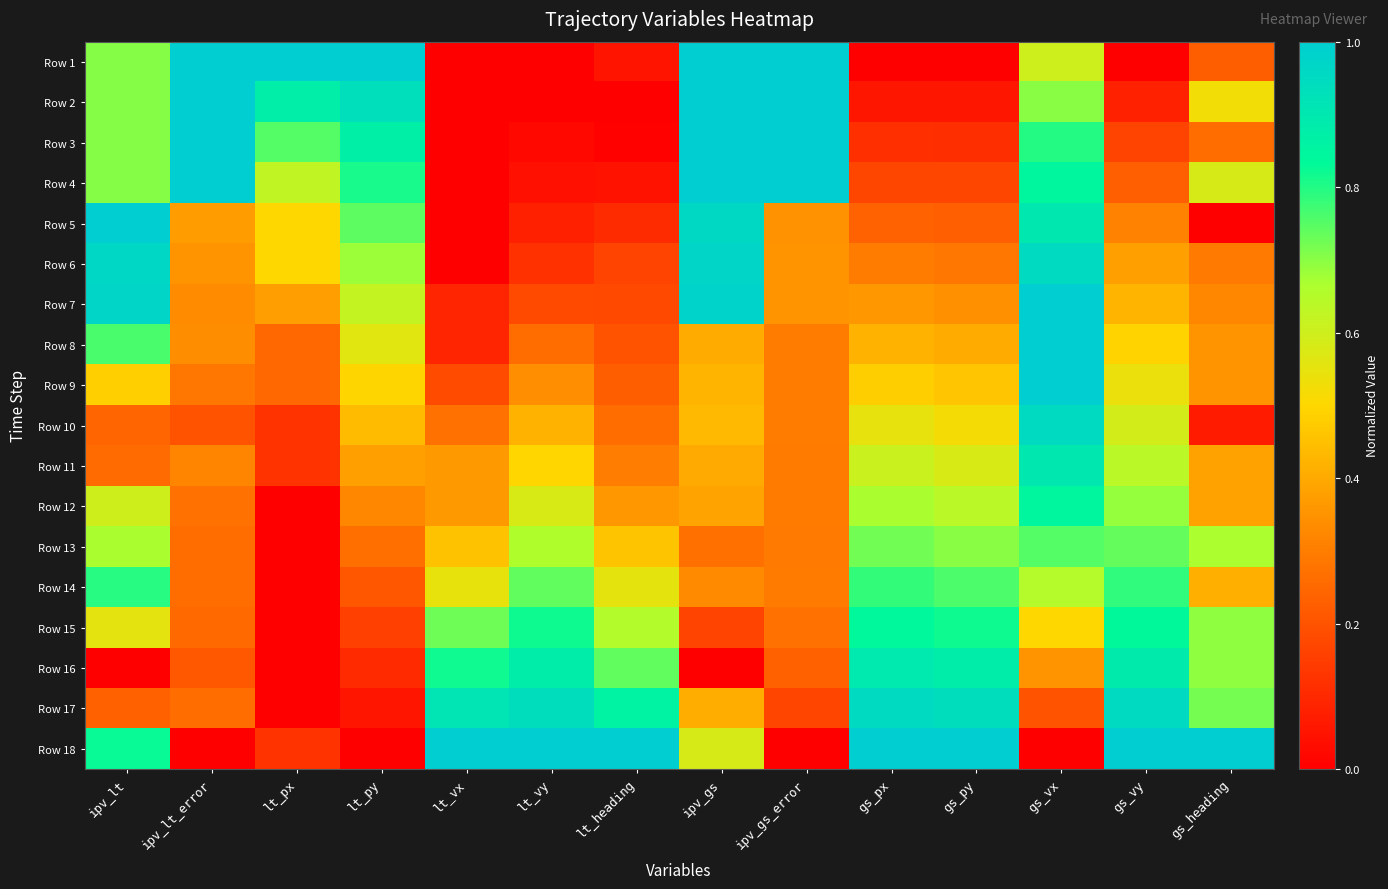

Reading left to right, transcribe all the data shown in this chart.

Row 1: ipv_lt=0.7	ipv_lt_error=1.0	lt_px=1.0	lt_py=1.0	lt_vx=0.0	lt_vy=0.0	lt_heading=0.1	ipv_gs=1.0	ipv_gs_error=1.0	gs_px=0.0	gs_py=0.0	gs_vx=0.6	gs_vy=0.0	gs_heading=0.2
Row 2: ipv_lt=0.7	ipv_lt_error=1.0	lt_px=0.9	lt_py=0.9	lt_vx=0.0	lt_vy=0.0	lt_heading=0.0	ipv_gs=1.0	ipv_gs_error=1.0	gs_px=0.1	gs_py=0.1	gs_vx=0.7	gs_vy=0.1	gs_heading=0.5
Row 3: ipv_lt=0.7	ipv_lt_error=1.0	lt_px=0.8	lt_py=0.9	lt_vx=0.0	lt_vy=0.0	lt_heading=0.0	ipv_gs=1.0	ipv_gs_error=1.0	gs_px=0.1	gs_py=0.1	gs_vx=0.8	gs_vy=0.2	gs_heading=0.3
Row 4: ipv_lt=0.7	ipv_lt_error=1.0	lt_px=0.6	lt_py=0.8	lt_vx=0.0	lt_vy=0.0	lt_heading=0.0	ipv_gs=1.0	ipv_gs_error=1.0	gs_px=0.2	gs_py=0.2	gs_vx=0.9	gs_vy=0.2	gs_heading=0.6
Row 5: ipv_lt=1.0	ipv_lt_error=0.4	lt_px=0.5	lt_py=0.7	lt_vx=0.0	lt_vy=0.1	lt_heading=0.1	ipv_gs=1.0	ipv_gs_error=0.3	gs_px=0.2	gs_py=0.2	gs_vx=0.9	gs_vy=0.3	gs_heading=0.0
Row 6: ipv_lt=1.0	ipv_lt_error=0.3	lt_px=0.5	lt_py=0.7	lt_vx=0.0	lt_vy=0.1	lt_heading=0.2	ipv_gs=1.0	ipv_gs_error=0.3	gs_px=0.3	gs_py=0.3	gs_vx=1.0	gs_vy=0.4	gs_heading=0.3
Row 7: ipv_lt=1.0	ipv_lt_error=0.3	lt_px=0.4	lt_py=0.6	lt_vx=0.1	lt_vy=0.2	lt_heading=0.2	ipv_gs=1.0	ipv_gs_error=0.3	gs_px=0.4	gs_py=0.3	gs_vx=1.0	gs_vy=0.4	gs_heading=0.3
Row 8: ipv_lt=0.8	ipv_lt_error=0.3	lt_px=0.2	lt_py=0.6	lt_vx=0.1	lt_vy=0.3	lt_heading=0.2	ipv_gs=0.4	ipv_gs_error=0.3	gs_px=0.4	gs_py=0.4	gs_vx=1.0	gs_vy=0.5	gs_heading=0.4
Row 9: ipv_lt=0.5	ipv_lt_error=0.3	lt_px=0.2	lt_py=0.5	lt_vx=0.2	lt_vy=0.3	lt_heading=0.2	ipv_gs=0.4	ipv_gs_error=0.3	gs_px=0.5	gs_py=0.5	gs_vx=1.0	gs_vy=0.5	gs_heading=0.4
Row 10: ipv_lt=0.2	ipv_lt_error=0.2	lt_px=0.1	lt_py=0.4	lt_vx=0.3	lt_vy=0.4	lt_heading=0.3	ipv_gs=0.4	ipv_gs_error=0.3	gs_px=0.5	gs_py=0.5	gs_vx=1.0	gs_vy=0.6	gs_heading=0.1
Row 11: ipv_lt=0.3	ipv_lt_error=0.3	lt_px=0.1	lt_py=0.4	lt_vx=0.4	lt_vy=0.5	lt_heading=0.3	ipv_gs=0.4	ipv_gs_error=0.3	gs_px=0.6	gs_py=0.6	gs_vx=0.9	gs_vy=0.6	gs_heading=0.4
Row 12: ipv_lt=0.6	ipv_lt_error=0.3	lt_px=0.0	lt_py=0.3	lt_vx=0.4	lt_vy=0.6	lt_heading=0.4	ipv_gs=0.4	ipv_gs_error=0.3	gs_px=0.7	gs_py=0.6	gs_vx=0.9	gs_vy=0.7	gs_heading=0.4
Row 13: ipv_lt=0.7	ipv_lt_error=0.3	lt_px=0.0	lt_py=0.3	lt_vx=0.5	lt_vy=0.7	lt_heading=0.5	ipv_gs=0.3	ipv_gs_error=0.3	gs_px=0.7	gs_py=0.7	gs_vx=0.8	gs_vy=0.7	gs_heading=0.7
Row 14: ipv_lt=0.8	ipv_lt_error=0.3	lt_px=0.0	lt_py=0.2	lt_vx=0.5	lt_vy=0.7	lt_heading=0.6	ipv_gs=0.3	ipv_gs_error=0.3	gs_px=0.8	gs_py=0.8	gs_vx=0.7	gs_vy=0.8	gs_heading=0.4
Row 15: ipv_lt=0.6	ipv_lt_error=0.3	lt_px=0.0	lt_py=0.2	lt_vx=0.7	lt_vy=0.8	lt_heading=0.7	ipv_gs=0.2	ipv_gs_error=0.3	gs_px=0.8	gs_py=0.8	gs_vx=0.5	gs_vy=0.8	gs_heading=0.7
Row 16: ipv_lt=0.0	ipv_lt_error=0.2	lt_px=0.0	lt_py=0.1	lt_vx=0.8	lt_vy=0.9	lt_heading=0.7	ipv_gs=0.0	ipv_gs_error=0.2	gs_px=0.9	gs_py=0.9	gs_vx=0.4	gs_vy=0.9	gs_heading=0.7
Row 17: ipv_lt=0.2	ipv_lt_error=0.3	lt_px=0.0	lt_py=0.1	lt_vx=0.9	lt_vy=0.9	lt_heading=0.9	ipv_gs=0.4	ipv_gs_error=0.2	gs_px=1.0	gs_py=0.9	gs_vx=0.2	gs_vy=1.0	gs_heading=0.7
Row 18: ipv_lt=0.8	ipv_lt_error=0.0	lt_px=0.1	lt_py=0.0	lt_vx=1.0	lt_vy=1.0	lt_heading=1.0	ipv_gs=0.6	ipv_gs_error=0.0	gs_px=1.0	gs_py=1.0	gs_vx=0.0	gs_vy=1.0	gs_heading=1.0